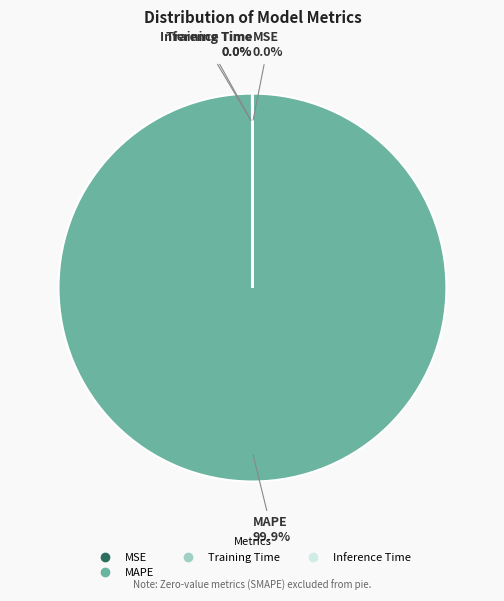

Is there any slice that represents more than half of the pie?

Yes